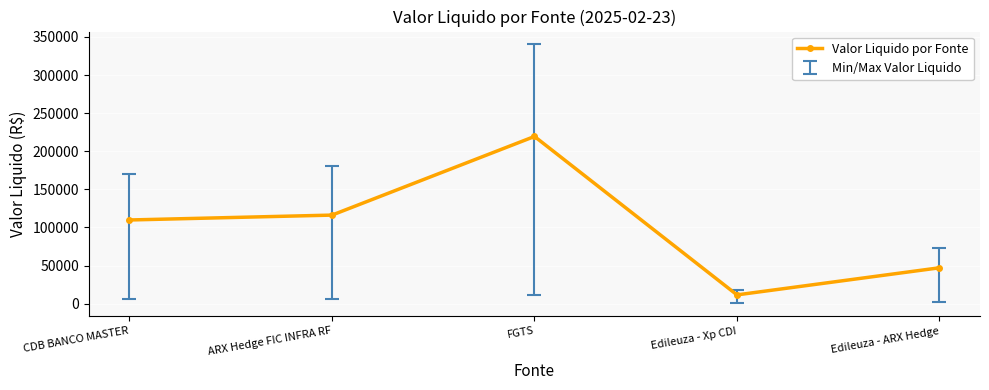

Is it true that the value at FGTS is 219442.3?

True